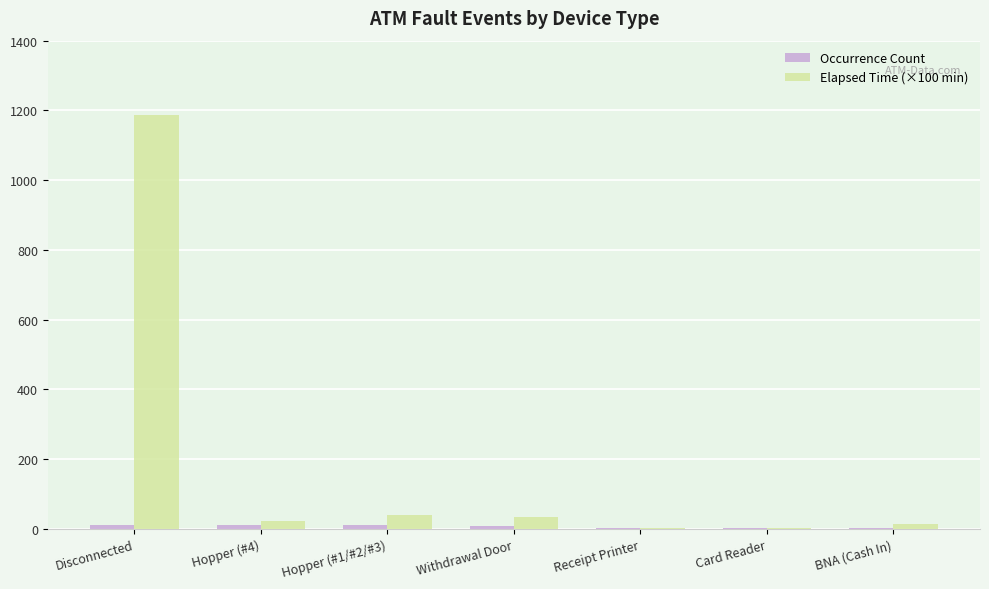

At which category is the sum across all series the highest?

Disconnected